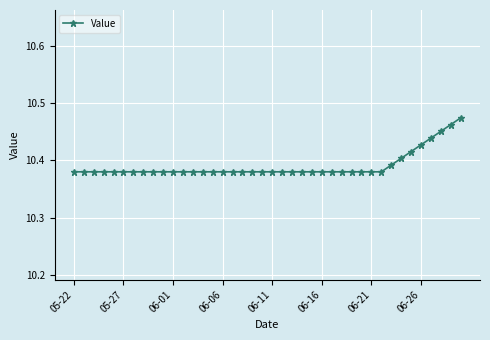

How many lines are shown in the chart?

1